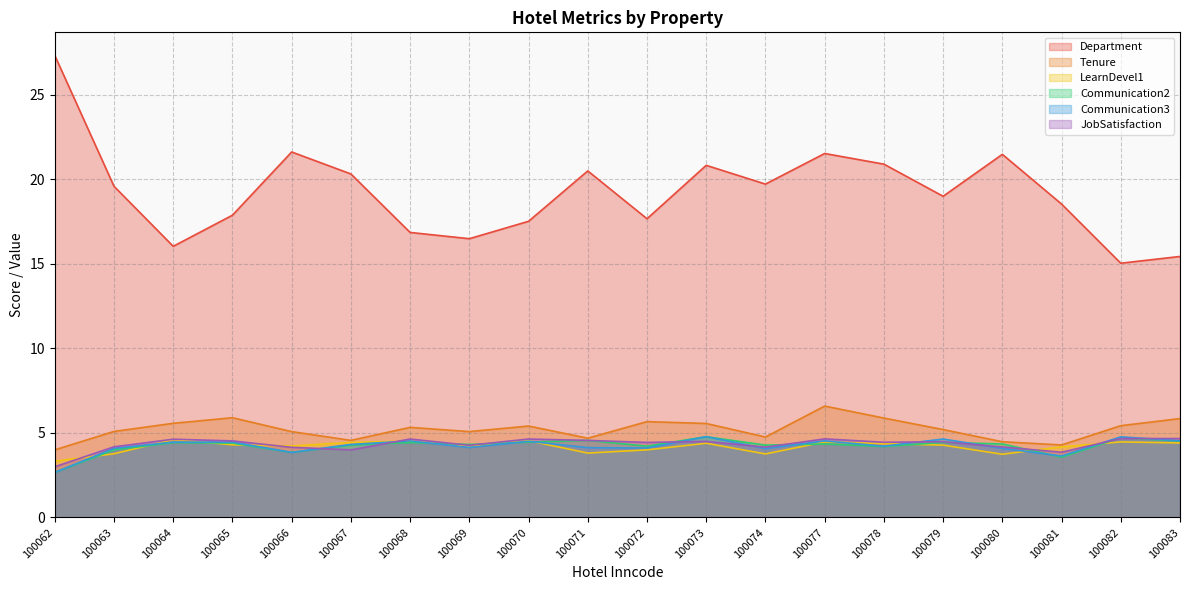

Reading left to right, extract all data points from this chart.

Department: 100062=27.3	100063=19.6	100064=16.0	100065=17.9	100066=21.6	100067=20.3	100068=16.9	100069=16.5	100070=17.5	100071=20.5	100072=17.7	100073=20.8	100074=19.7	100077=21.5	100078=20.9	100079=19.0	100080=21.5	100081=18.5	100082=15.0	100083=15.4
Tenure: 100062=4.0	100063=5.1	100064=5.6	100065=5.9	100066=5.1	100067=4.6	100068=5.3	100069=5.1	100070=5.4	100071=4.7	100072=5.7	100073=5.6	100074=4.8	100077=6.6	100078=5.9	100079=5.2	100080=4.5	100081=4.3	100082=5.4	100083=5.8
LearnDevel1: 100062=3.3	100063=3.8	100064=4.6	100065=4.3	100066=4.2	100067=4.4	100068=4.5	100069=4.2	100070=4.5	100071=3.8	100072=4.0	100073=4.4	100074=3.8	100077=4.5	100078=4.4	100079=4.3	100080=3.7	100081=4.2	100082=4.5	100083=4.4
Communication2: 100062=2.7	100063=4.0	100064=4.4	100065=4.4	100066=3.9	100067=4.3	100068=4.4	100069=4.3	100070=4.5	100071=4.6	100072=4.2	100073=4.8	100074=4.3	100077=4.3	100078=4.2	100079=4.4	100080=4.3	100081=3.6	100082=4.7	100083=4.5
Communication3: 100062=2.7	100063=4.1	100064=4.5	100065=4.5	100066=3.9	100067=4.3	100068=4.5	100069=4.1	100070=4.5	100071=4.1	100072=4.1	100073=4.8	100074=4.1	100077=4.5	100078=4.2	100079=4.6	100080=4.1	100081=3.6	100082=4.8	100083=4.5
JobSatisfaction: 100062=3.0	100063=4.2	100064=4.6	100065=4.5	100066=4.2	100067=4.0	100068=4.6	100069=4.3	100070=4.6	100071=4.6	100072=4.4	100073=4.5	100074=4.2	100077=4.7	100078=4.5	100079=4.5	100080=4.2	100081=3.9	100082=4.7	100083=4.7